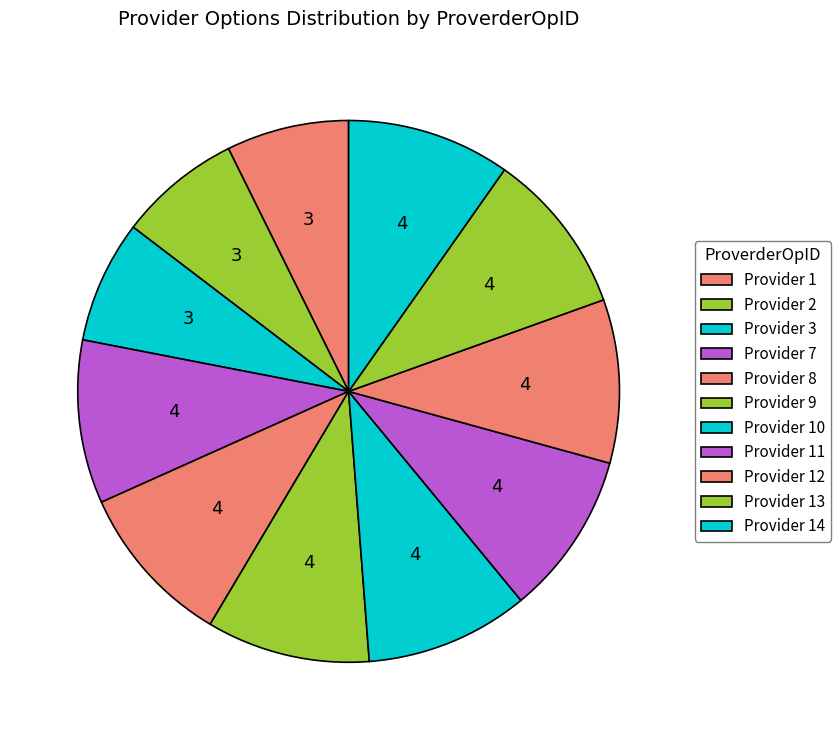

Is there any slice that represents more than half of the pie?

No